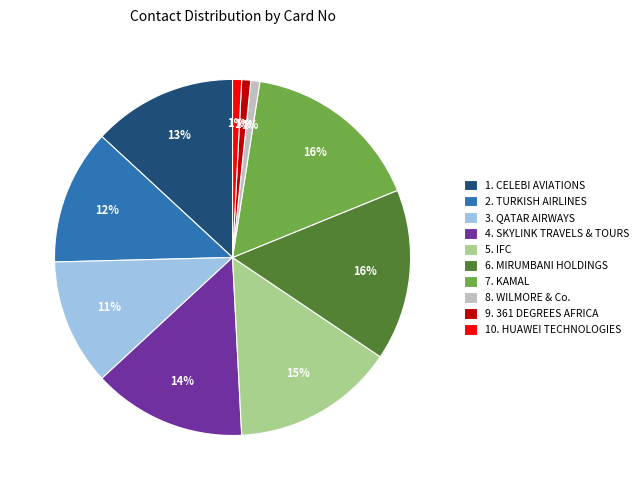

To the nearest percent, what is the combined percentage of 8. WILMORE & Co. and 3. QATAR AIRWAYS?

12%